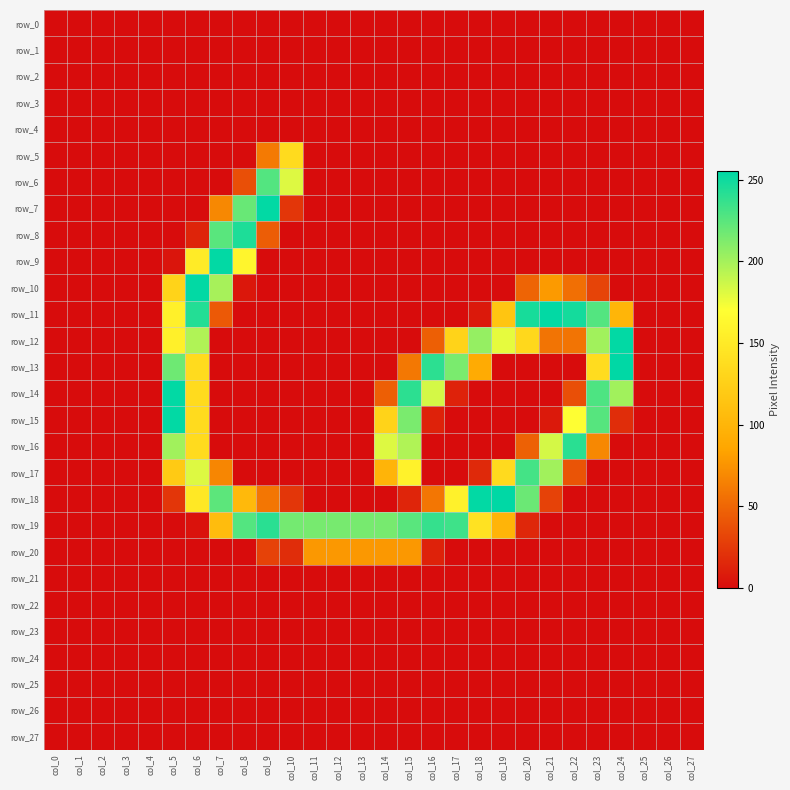

At how many categories does at least one series exceed 96?

20